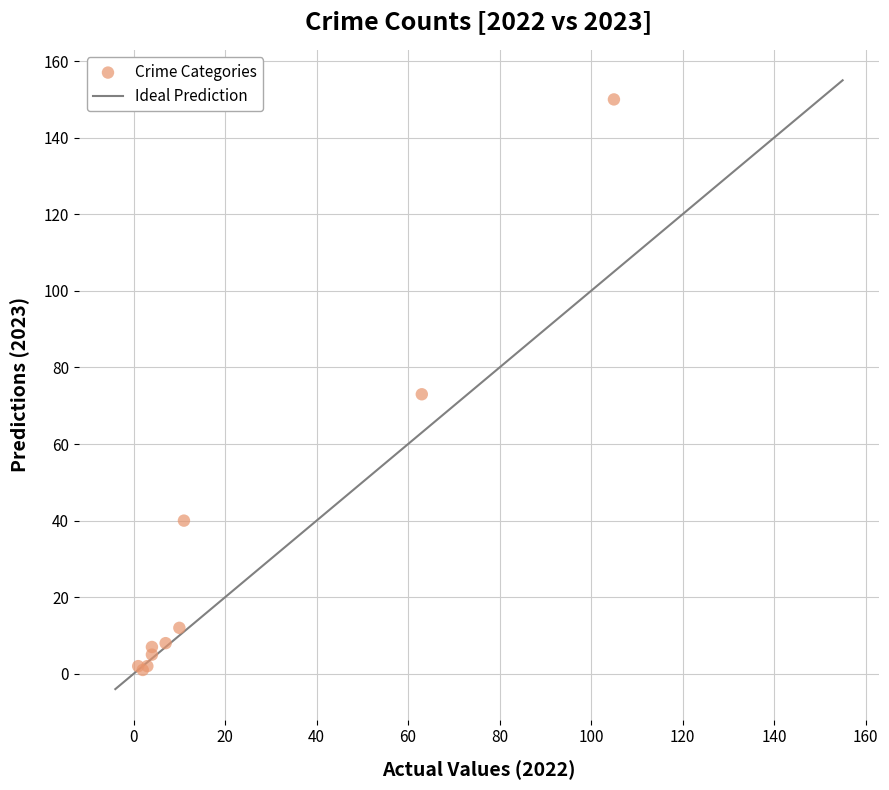

What Y value in the scatter plot is closest to 75?

73